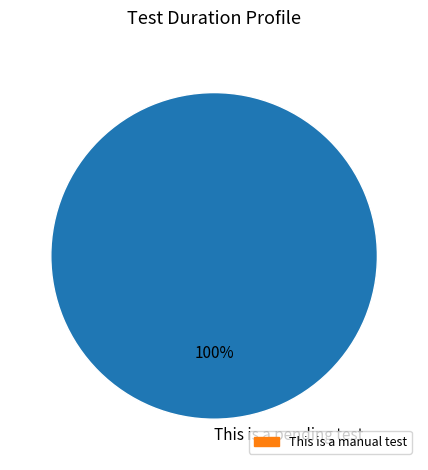

How many slices are in this pie chart?

1